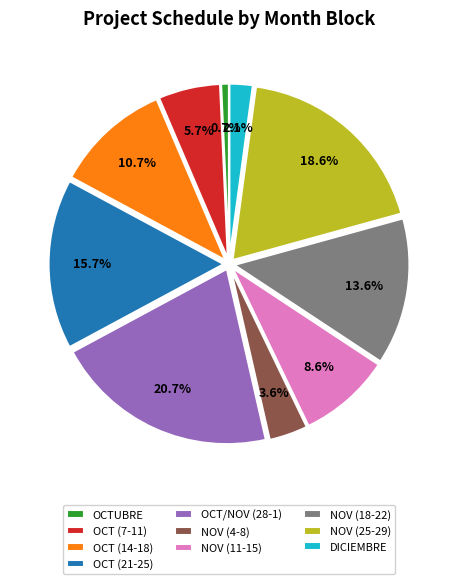

To the nearest percent, what is the difference between the largest and smallest slice percentages?

20%